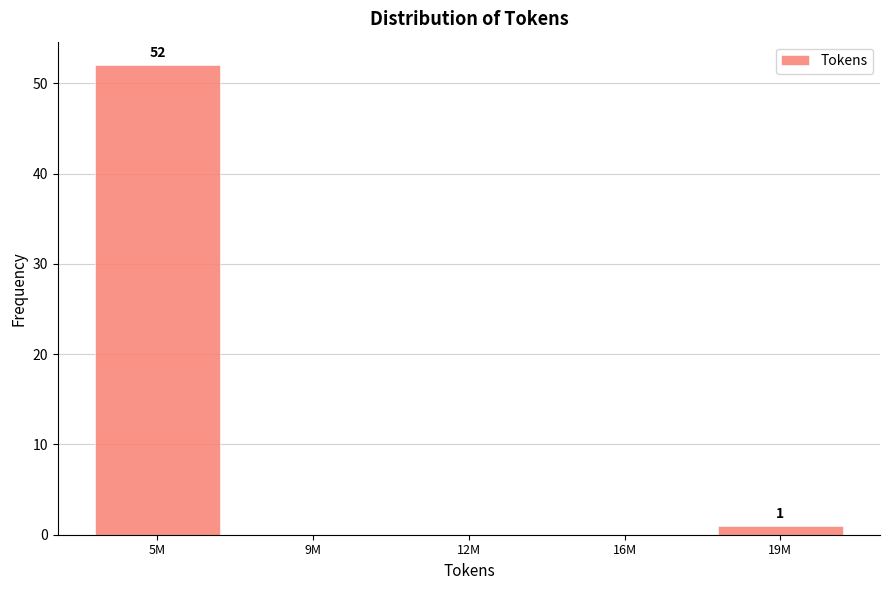

Reading left to right, what are all the values shown in this chart?

5M=52	9M=0	12M=0	16M=0	19M=1